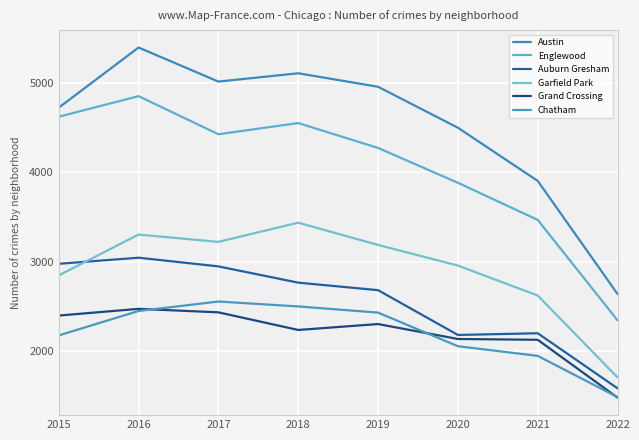

What is the sum of all Garfield Park values?

23267